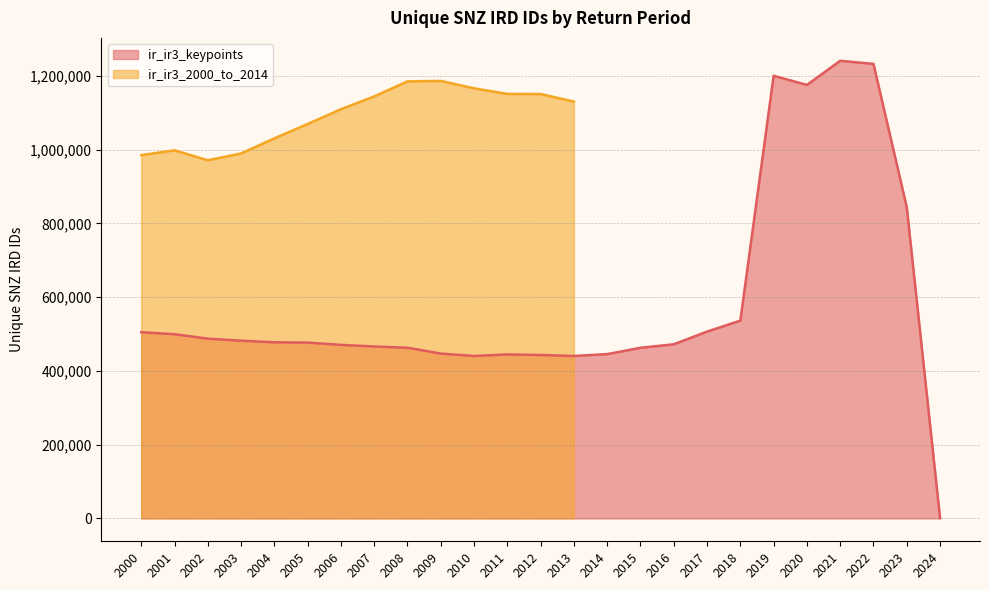

How many points are higher than both their immediate neighbors (excluding endpoints)?

3